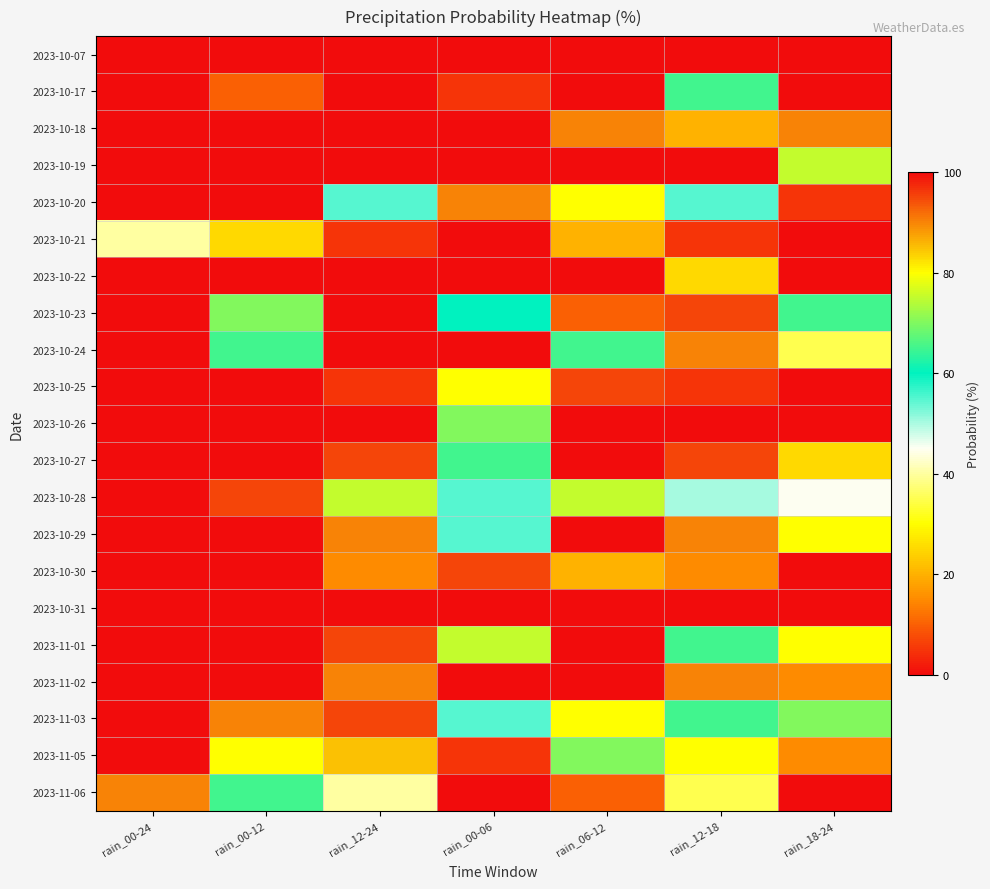

Reading left to right, extract all data points from this chart.

2023-10-07: rain_00-24=0	rain_00-12=0	rain_12-24=0	rain_00-06=0	rain_06-12=0	rain_12-18=0	rain_18-24=0
2023-10-17: rain_00-24=100	rain_00-12=10	rain_12-24=100	rain_00-06=5	rain_06-12=0	rain_12-18=65	rain_18-24=100
2023-10-18: rain_00-24=100	rain_00-12=100	rain_12-24=100	rain_00-06=100	rain_06-12=90	rain_12-18=20	rain_18-24=90
2023-10-19: rain_00-24=100	rain_00-12=100	rain_12-24=100	rain_00-06=100	rain_06-12=100	rain_12-18=100	rain_18-24=75
2023-10-20: rain_00-24=100	rain_00-12=100	rain_12-24=55	rain_00-06=90	rain_06-12=80	rain_12-18=55	rain_18-24=5
2023-10-21: rain_00-24=40	rain_00-12=25	rain_12-24=5	rain_00-06=0	rain_06-12=20	rain_12-18=5	rain_18-24=0
2023-10-22: rain_00-24=100	rain_00-12=0	rain_12-24=100	rain_00-06=0	rain_06-12=0	rain_12-18=25	rain_18-24=100
2023-10-23: rain_00-24=100	rain_00-12=70	rain_12-24=100	rain_00-06=60	rain_06-12=10	rain_12-18=95	rain_18-24=65
2023-10-24: rain_00-24=100	rain_00-12=65	rain_12-24=100	rain_00-06=0	rain_06-12=65	rain_12-18=90	rain_18-24=35
2023-10-25: rain_00-24=100	rain_00-12=100	rain_12-24=5	rain_00-06=80	rain_06-12=95	rain_12-18=5	rain_18-24=0
2023-10-26: rain_00-24=100	rain_00-12=100	rain_12-24=100	rain_00-06=70	rain_06-12=100	rain_12-18=100	rain_18-24=0
2023-10-27: rain_00-24=100	rain_00-12=100	rain_12-24=95	rain_00-06=65	rain_06-12=100	rain_12-18=95	rain_18-24=25
2023-10-28: rain_00-24=100	rain_00-12=95	rain_12-24=75	rain_00-06=55	rain_06-12=75	rain_12-18=50	rain_18-24=45
2023-10-29: rain_00-24=100	rain_00-12=100	rain_12-24=90	rain_00-06=55	rain_06-12=100	rain_12-18=90	rain_18-24=80
2023-10-30: rain_00-24=100	rain_00-12=100	rain_12-24=15	rain_00-06=95	rain_06-12=20	rain_12-18=15	rain_18-24=0
2023-10-31: rain_00-24=0	rain_00-12=0	rain_12-24=0	rain_00-06=0	rain_06-12=0	rain_12-18=0	rain_18-24=0
2023-11-01: rain_00-24=100	rain_00-12=100	rain_12-24=95	rain_00-06=75	rain_06-12=100	rain_12-18=65	rain_18-24=80
2023-11-02: rain_00-24=100	rain_00-12=100	rain_12-24=90	rain_00-06=100	rain_06-12=100	rain_12-18=90	rain_18-24=15
2023-11-03: rain_00-24=100	rain_00-12=90	rain_12-24=95	rain_00-06=55	rain_06-12=80	rain_12-18=65	rain_18-24=70
2023-11-05: rain_00-24=100	rain_00-12=80	rain_12-24=85	rain_00-06=5	rain_06-12=70	rain_12-18=80	rain_18-24=15
2023-11-06: rain_00-24=90	rain_00-12=65	rain_12-24=40	rain_00-06=0	rain_06-12=10	rain_12-18=35	rain_18-24=0